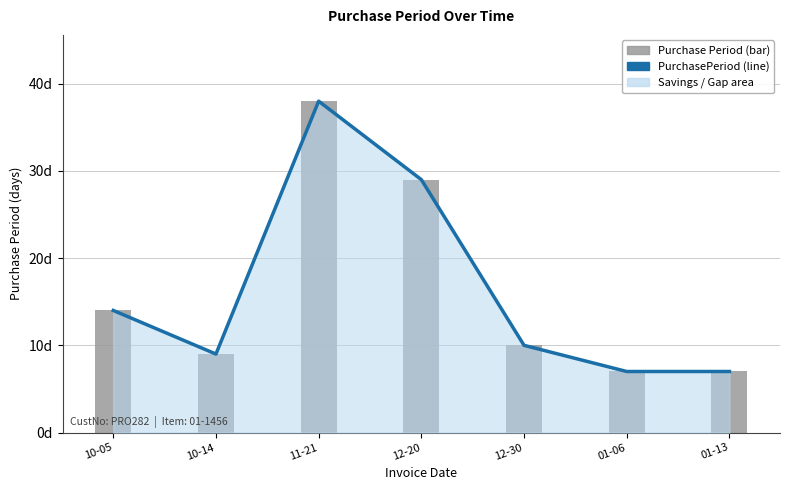

Reading left to right, extract all data points from this chart.

14	9	38	29	10	7	7